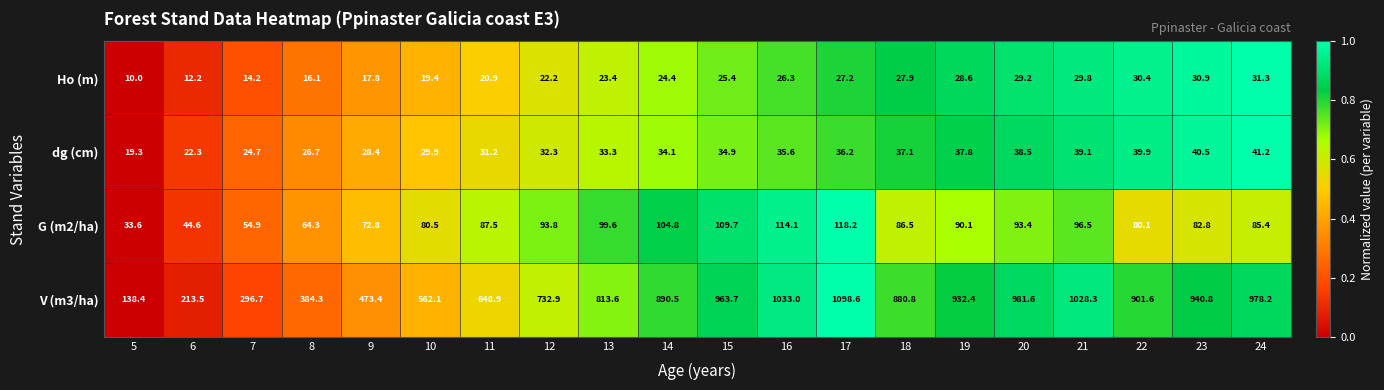

Rank the series at 18 from lowest to highest value.

Ho (m), dg (cm), G (m2/ha), V (m3/ha)